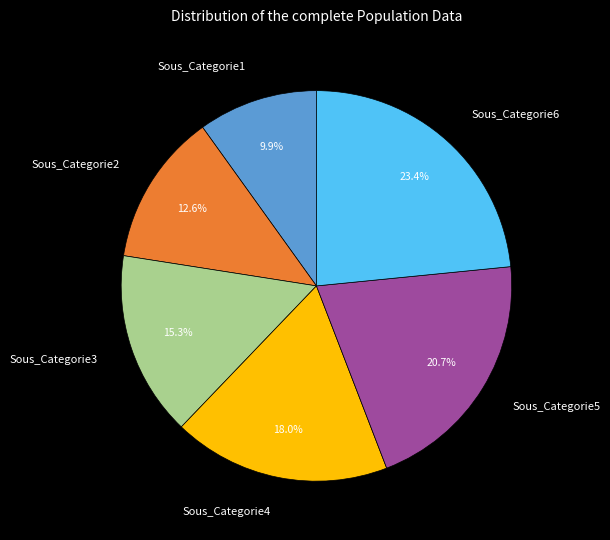

Is it true that Sous_Categorie4 is 18% of the pie?

True